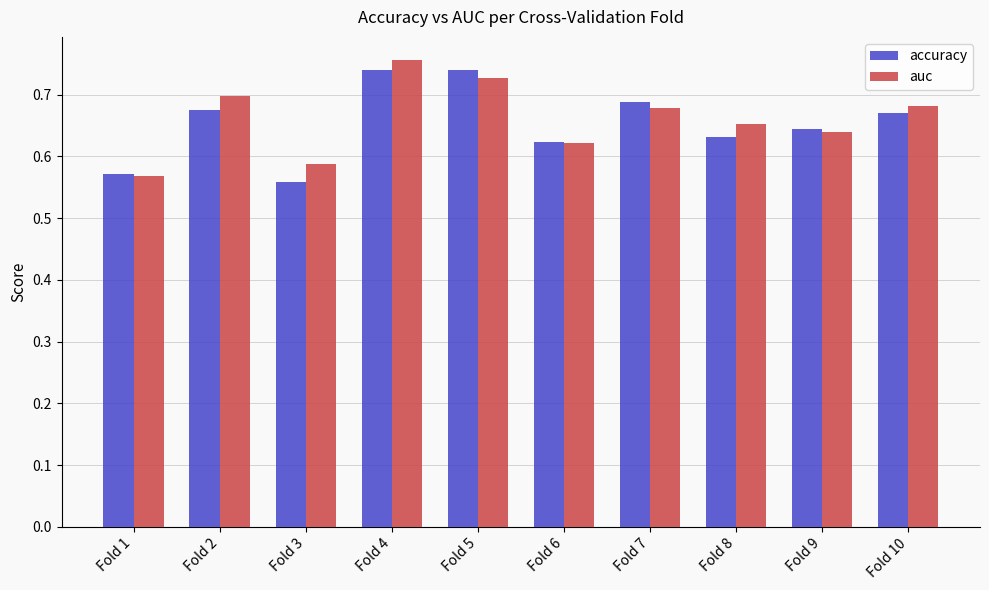

The auc series shows 0.4 at Fold 6. True or false?

False